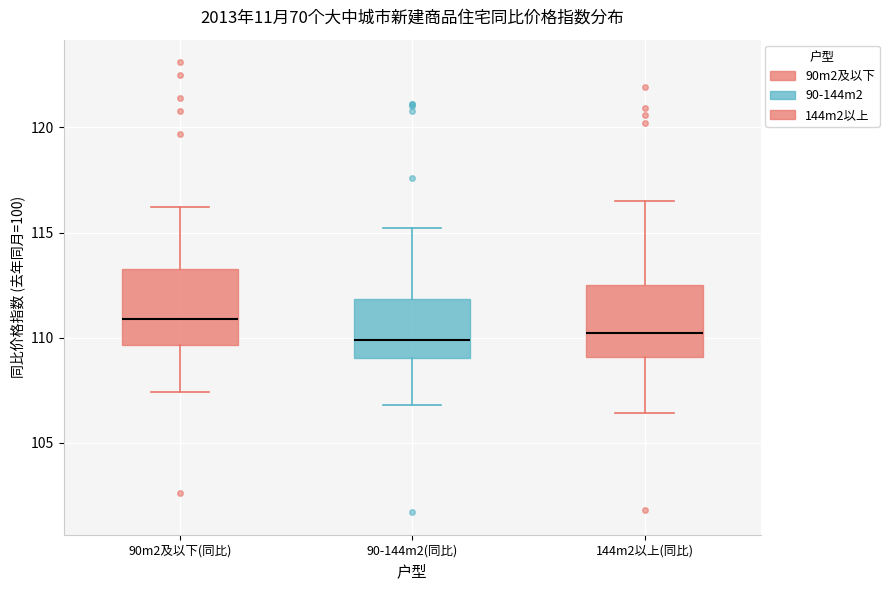

Reading left to right, transcribe this box plot: for each box, give where its median line is, the range the box spans, and where its two whiskers end, as read against the y-axis. The values are not printed on the chart, so give them approximately, as read against the axis.

90m2及以下(同比): median 111.0, box 109.5 to 113.5, whiskers 107.5 to 116.0
90-144m2(同比): median 110.0, box 109.0 to 112.0, whiskers 107.0 to 115.0
144m2以上(同比): median 110.0, box 109.0 to 112.5, whiskers 106.5 to 116.5